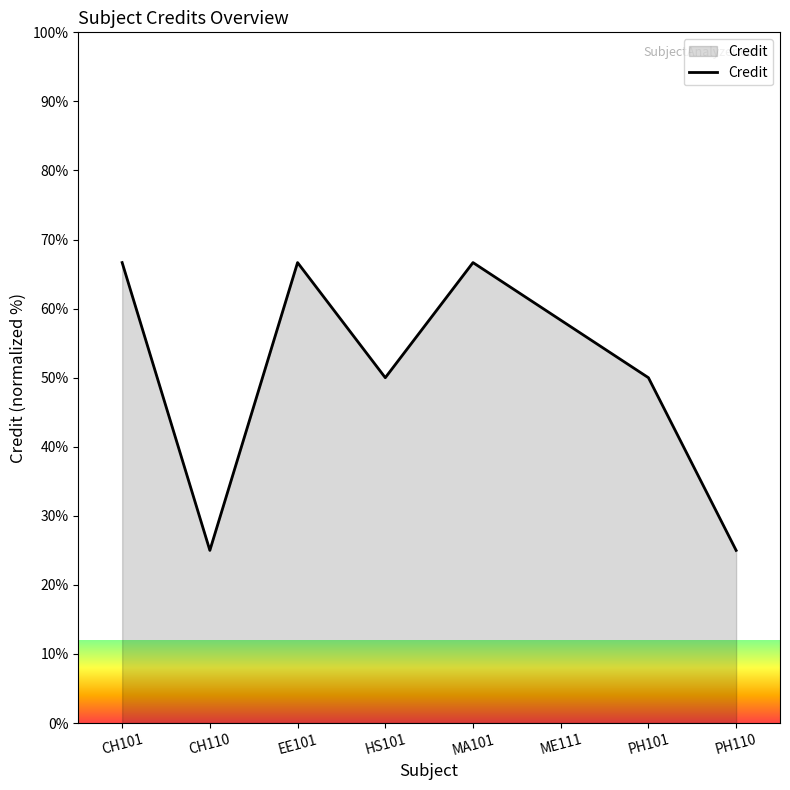

The value at PH110 is 40.0. True or false?

False